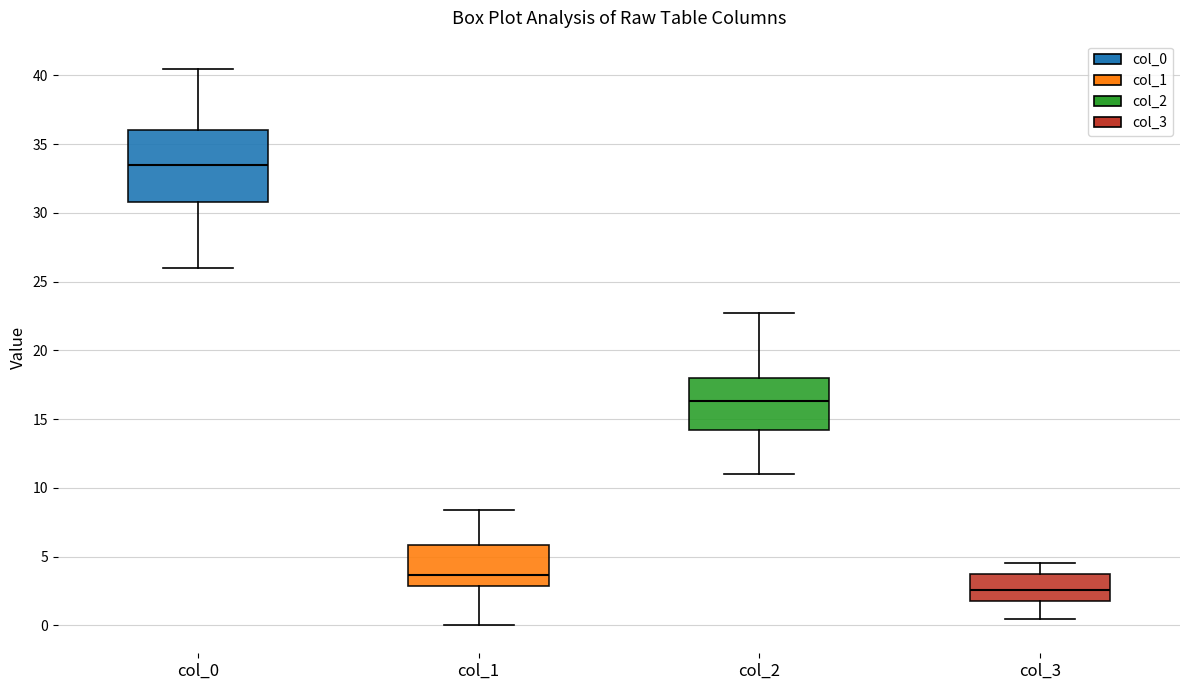

Which box has the highest median line?

col_0